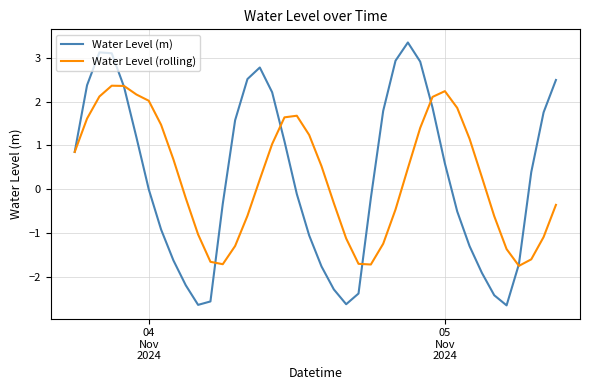

In Water Level (m), how many points are higher than both neighbors (excluding endpoints)?

3